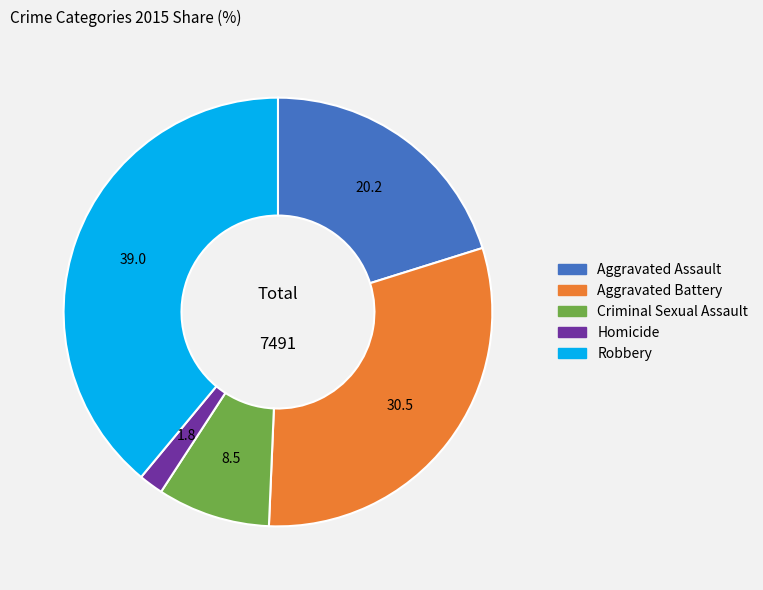

Does Homicide represent more than half of the total?

No